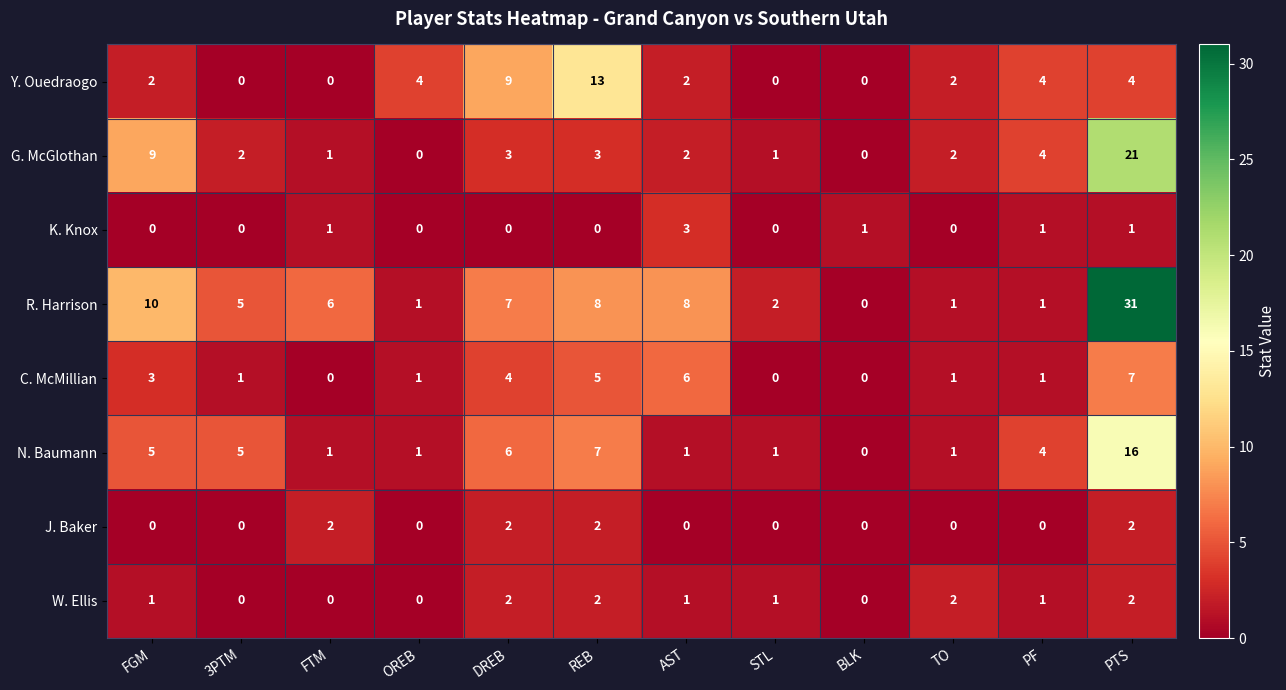

How many values in J. Baker are above zero?

4